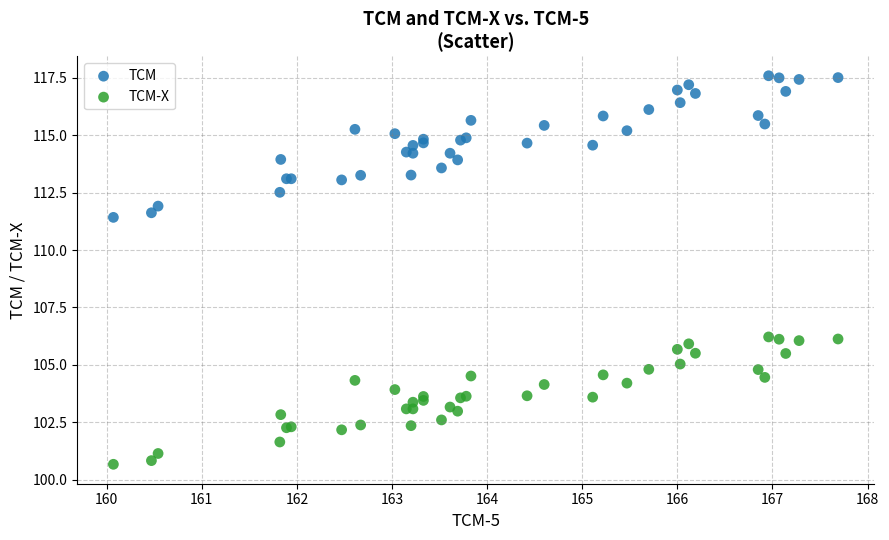

Which series has the widest spread of Y values?

TCM